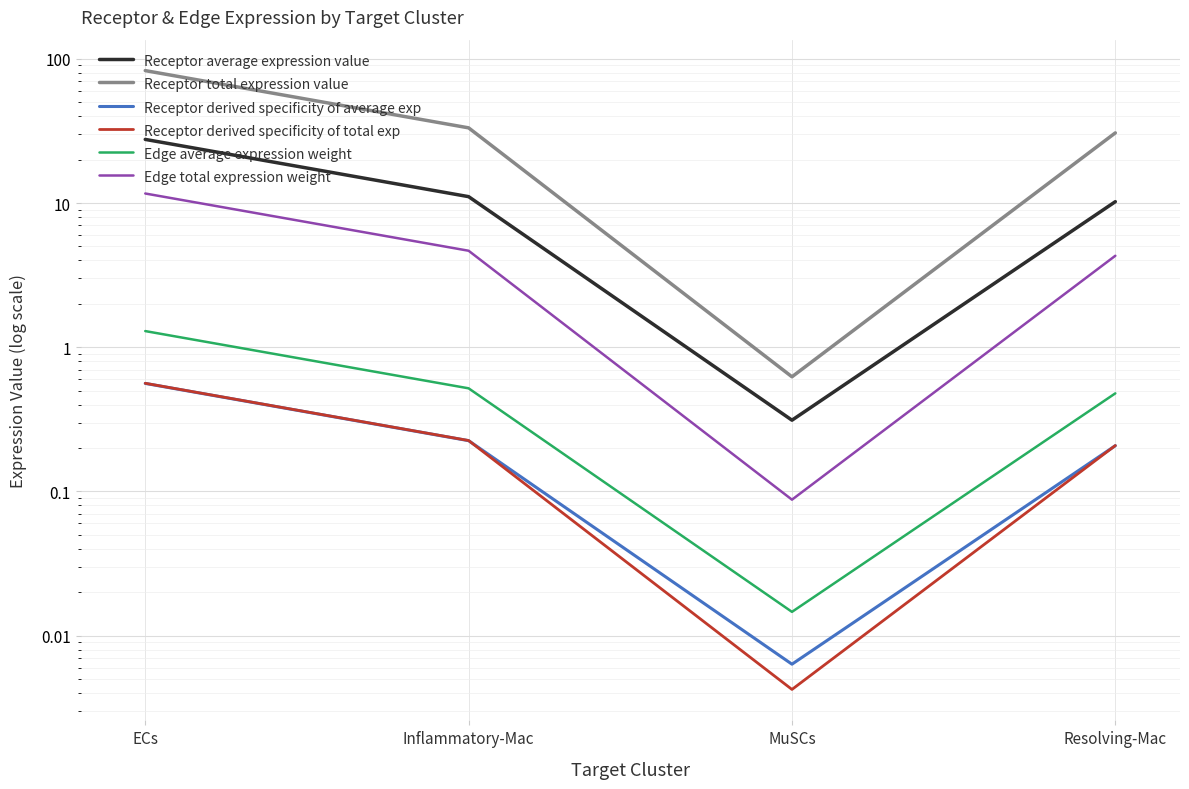

What is the label of the 4th point from the left?

Resolving-Mac